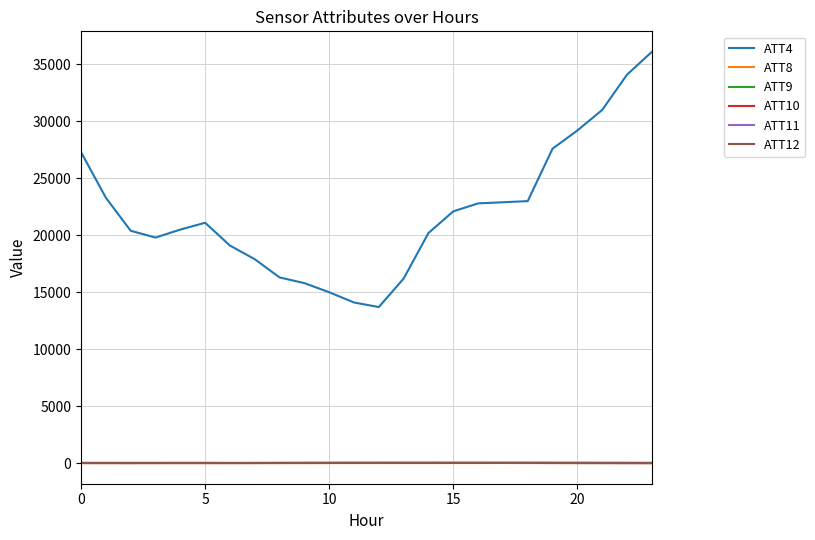

Count the number of categories in the chart.

24